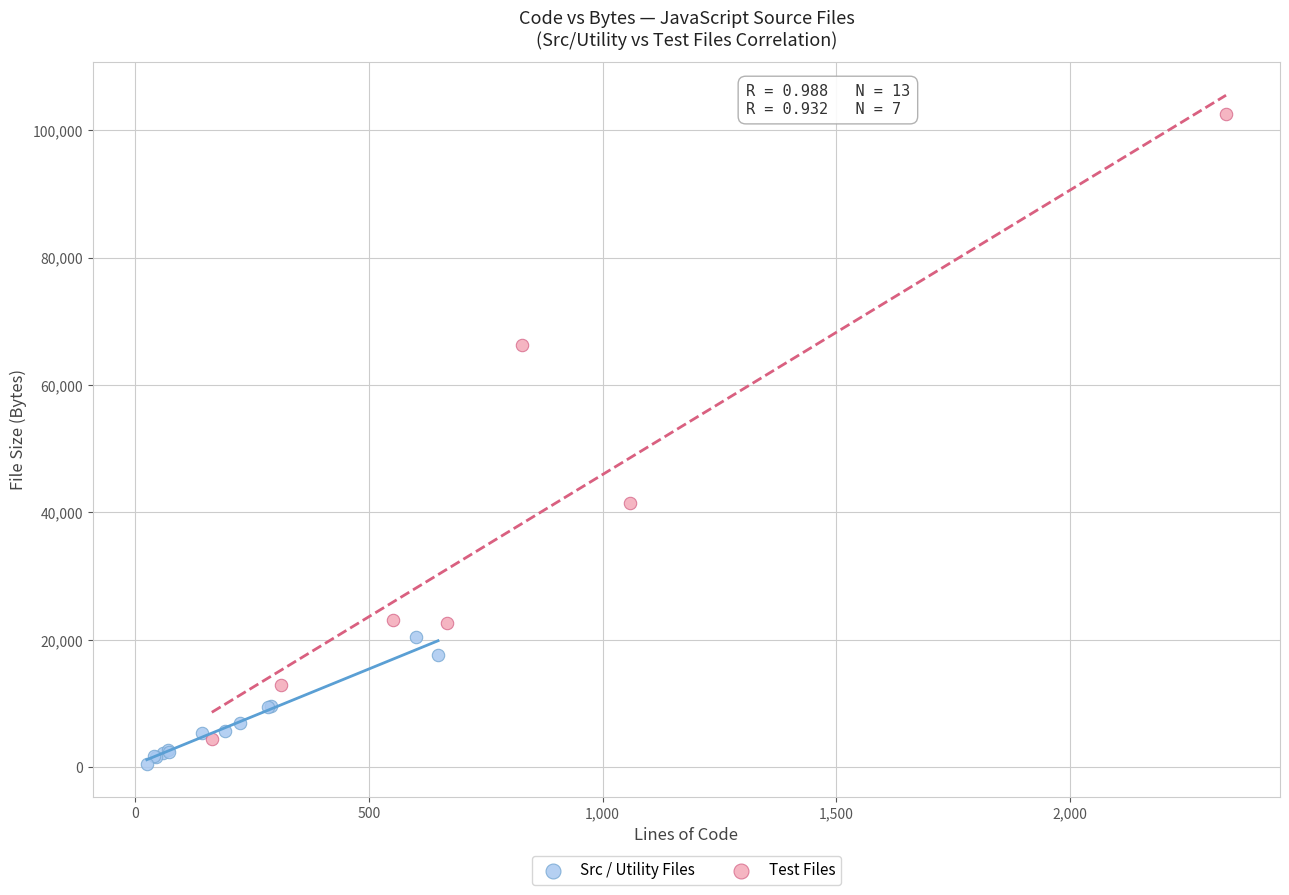

What are all the series names shown in the legend?

Src / Utility Files, Test Files